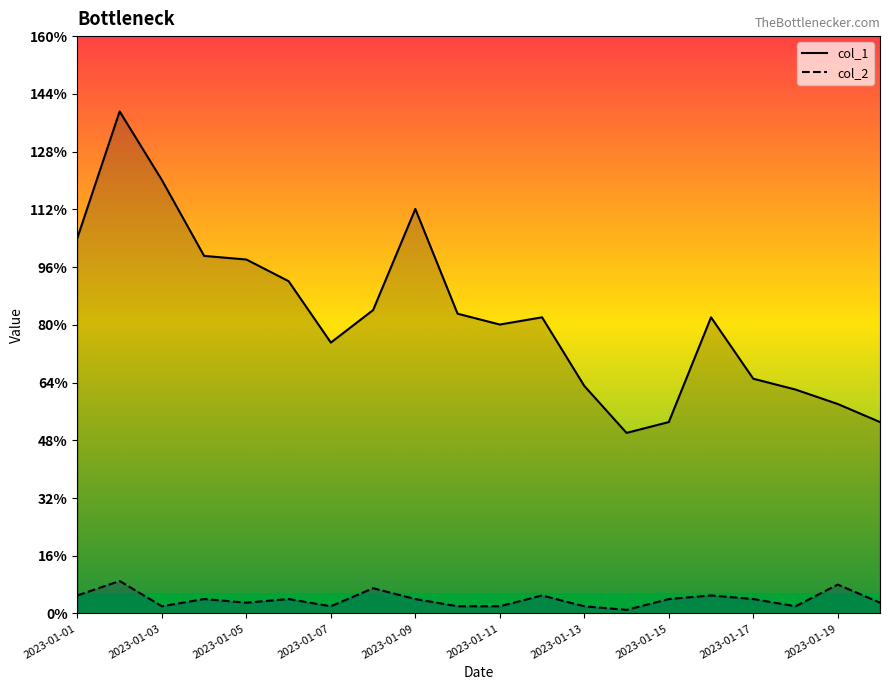

Which series has the largest range (max minus min)?

col_1